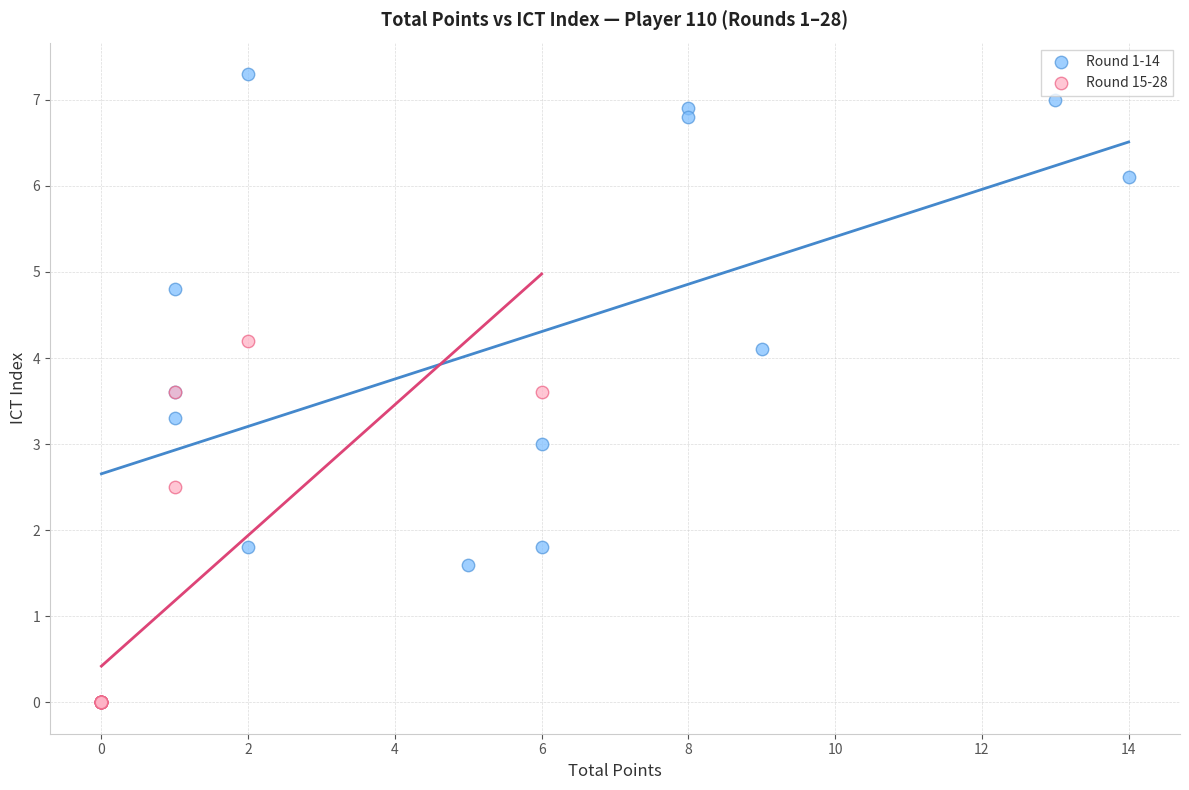

Which series has the largest Y range (max minus min)?

Round 1-14